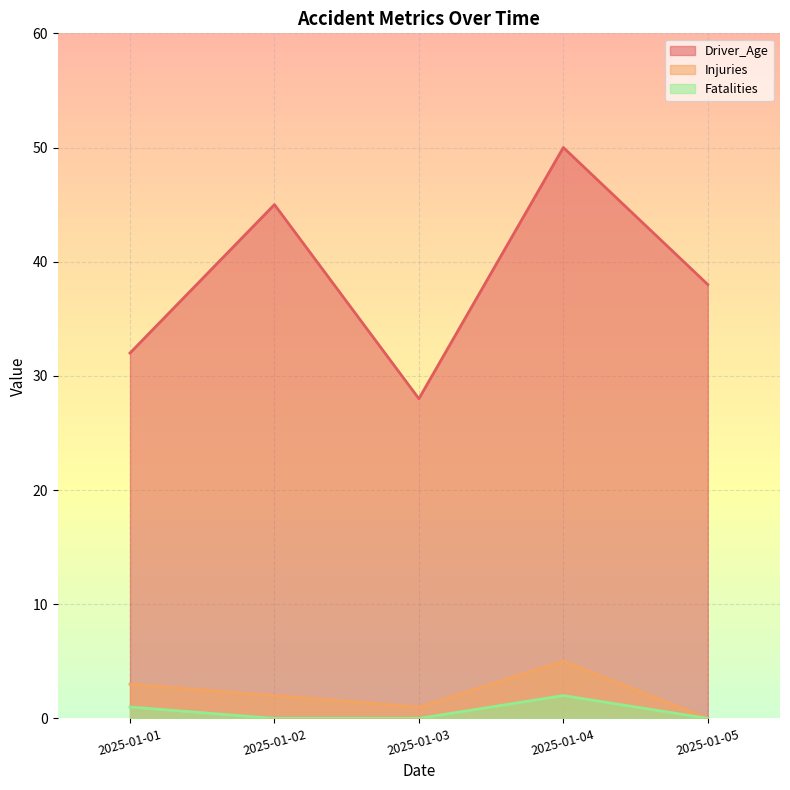

True or false: Fatalities has more than 2 interior local peaks.

False